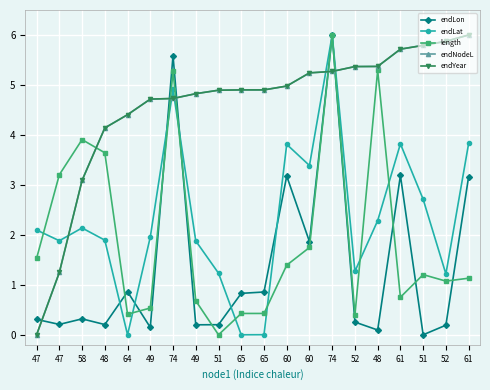

Count the number of categories in the chart.

20